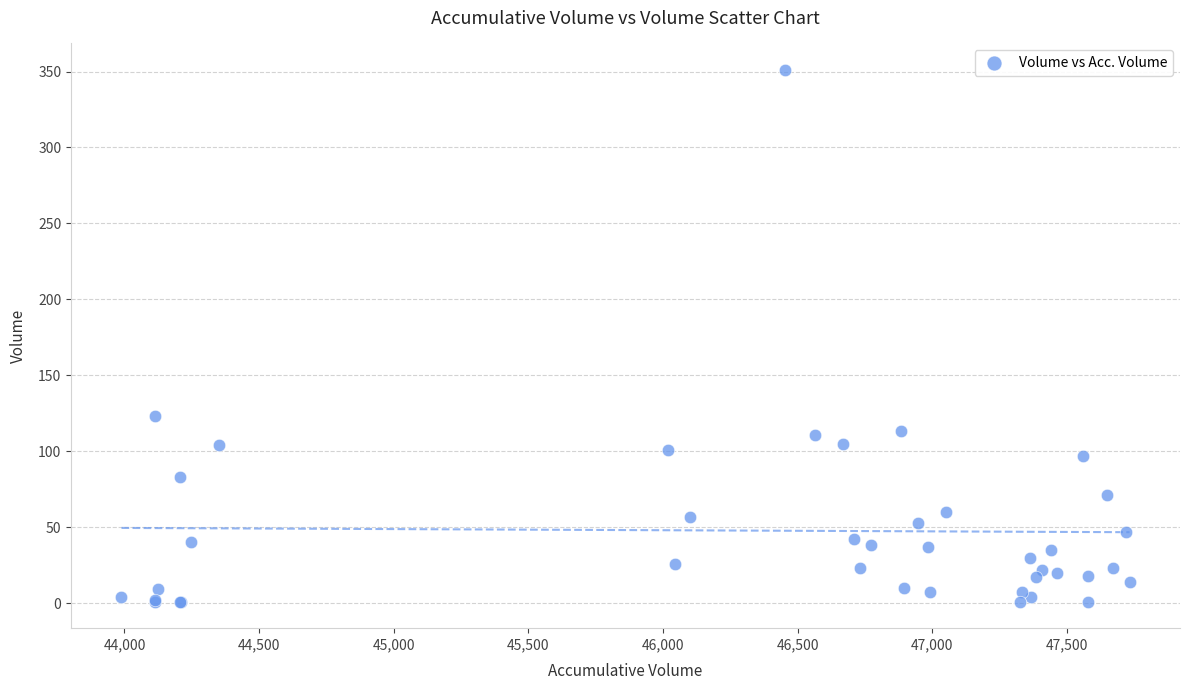

What Y value in the scatter plot is closest to 176?

123